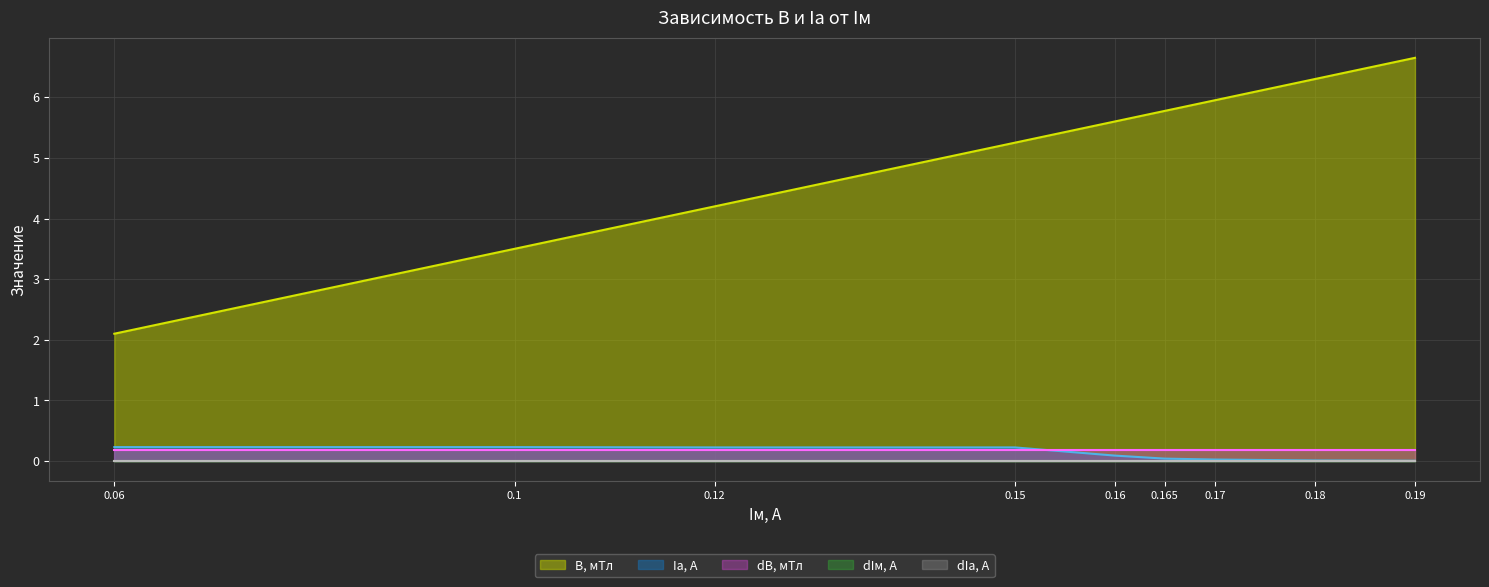

What is the label of the 2nd point from the left?

0.1